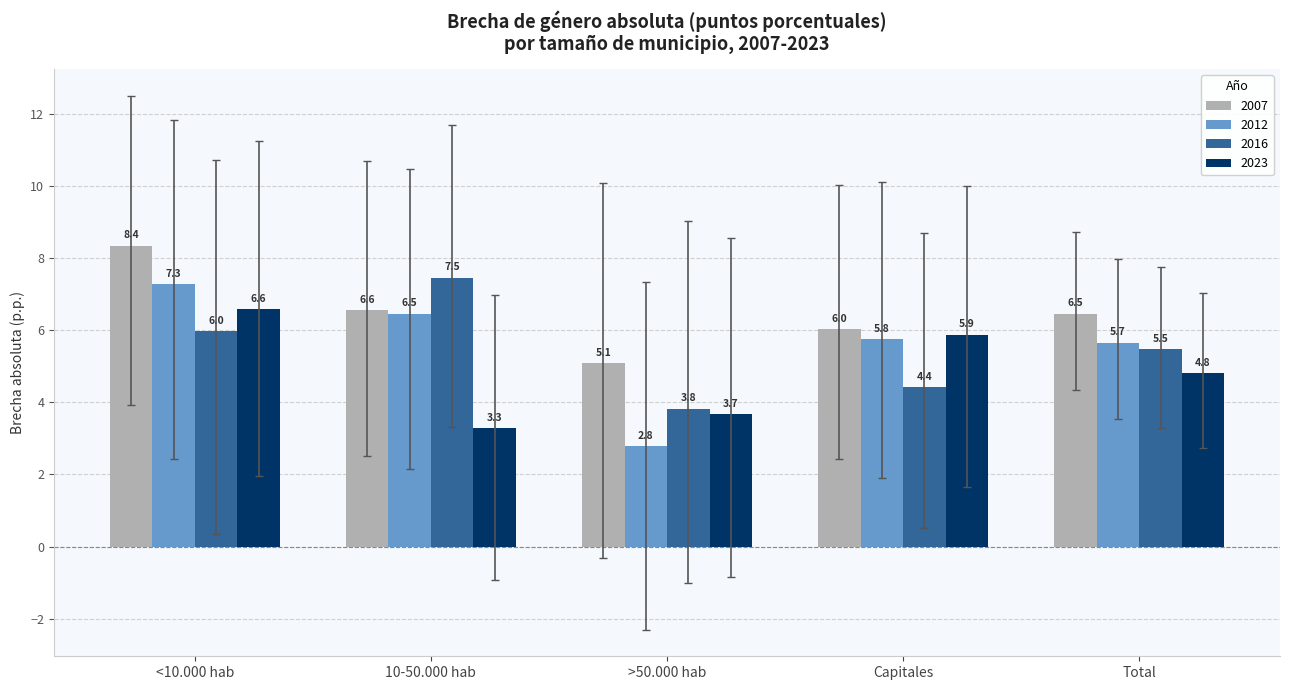

How many categories are shown in the chart?

5